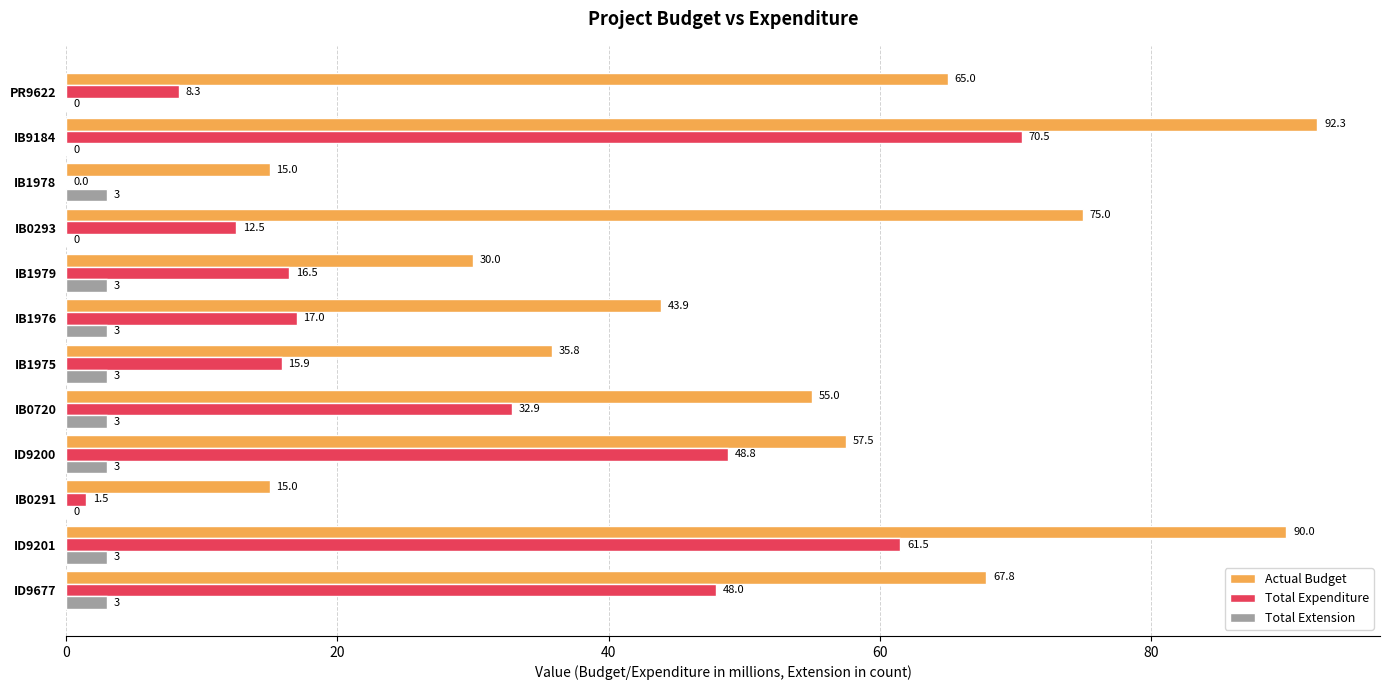

Between IB0291 and IB0720, which series saw the biggest shift?

Actual Budget